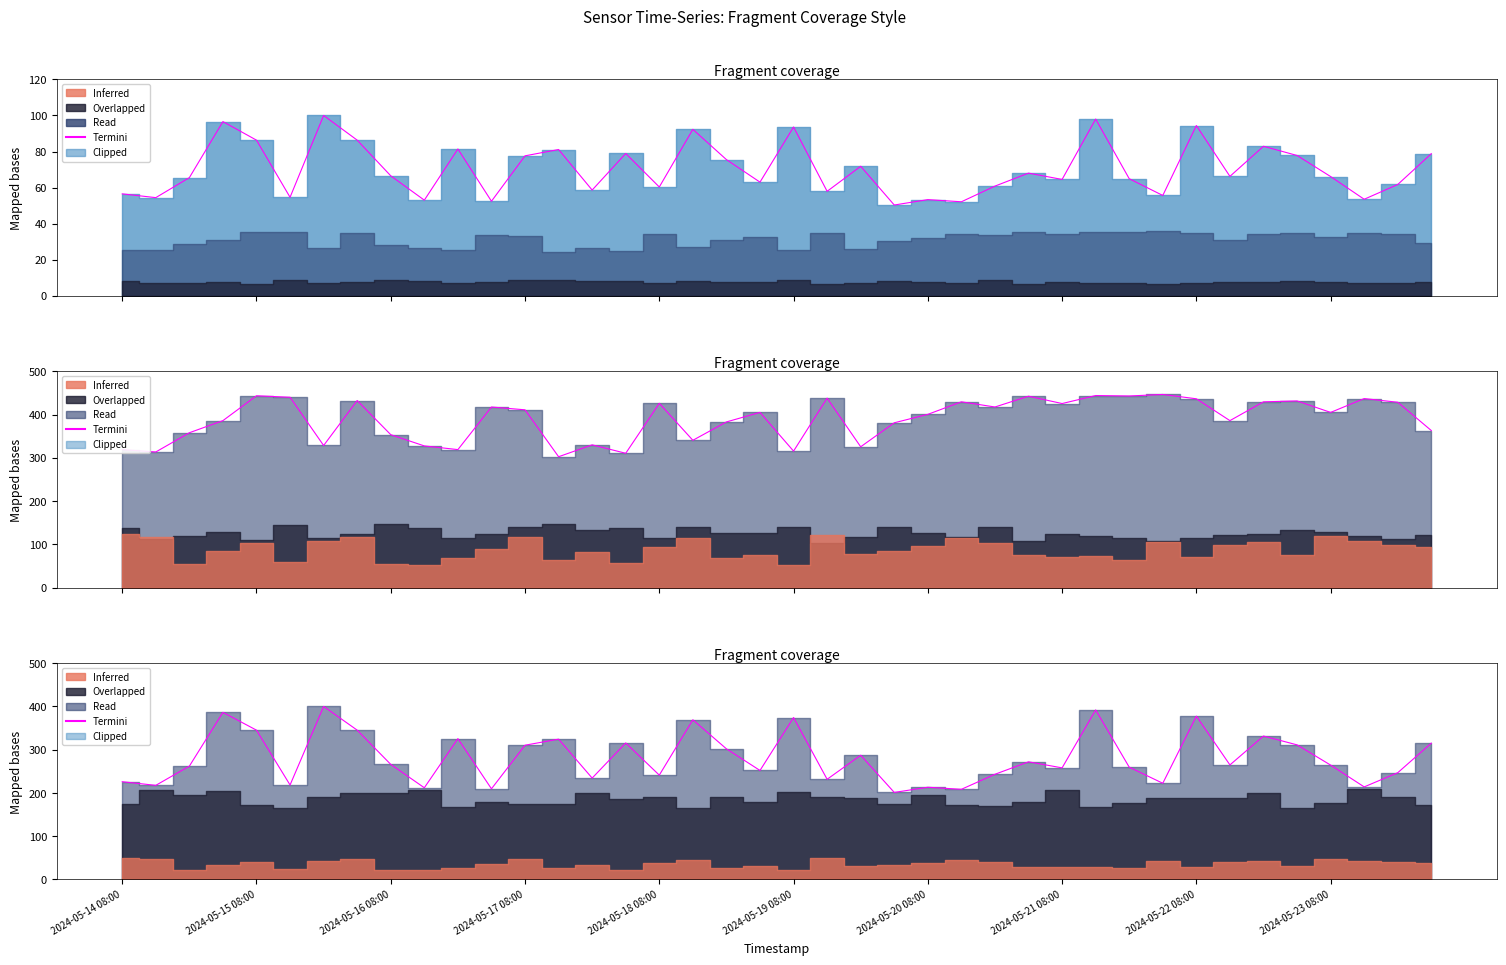

What is the ratio of the value at 27 to the value at 17?

0.7